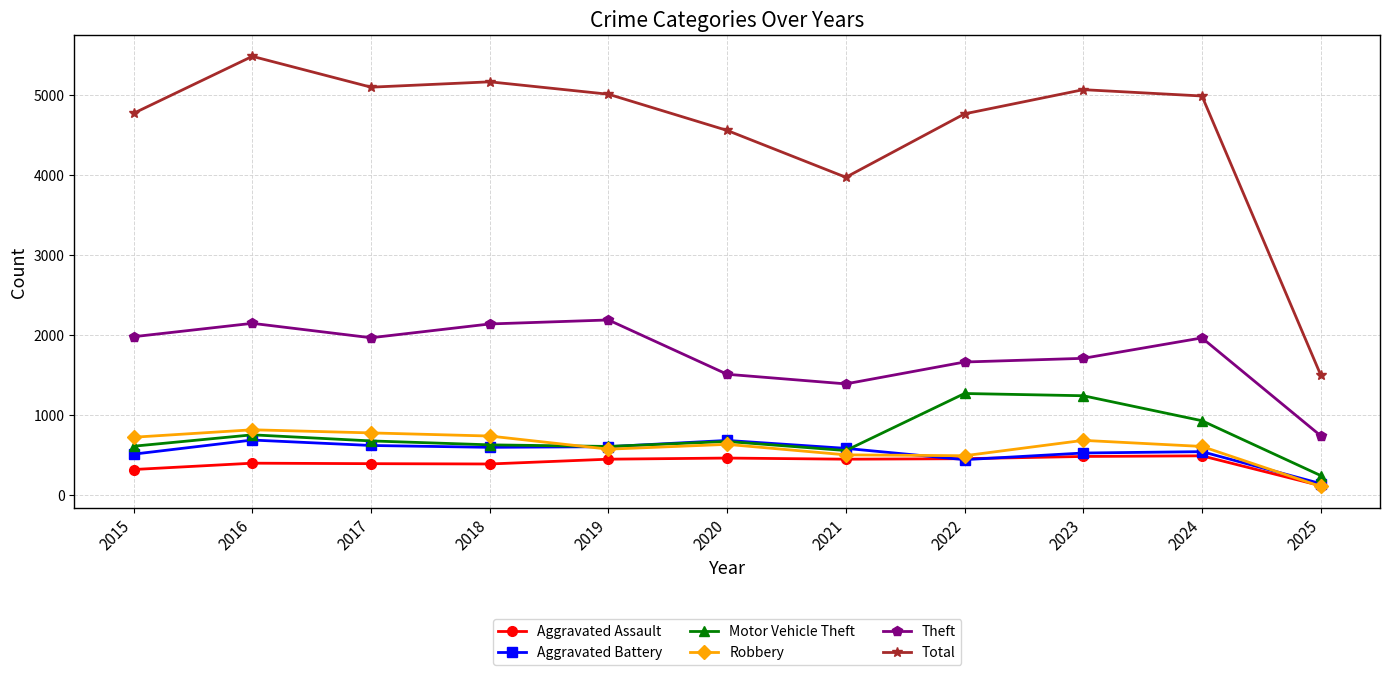

Which label corresponds to the largest value in the chart?

2016